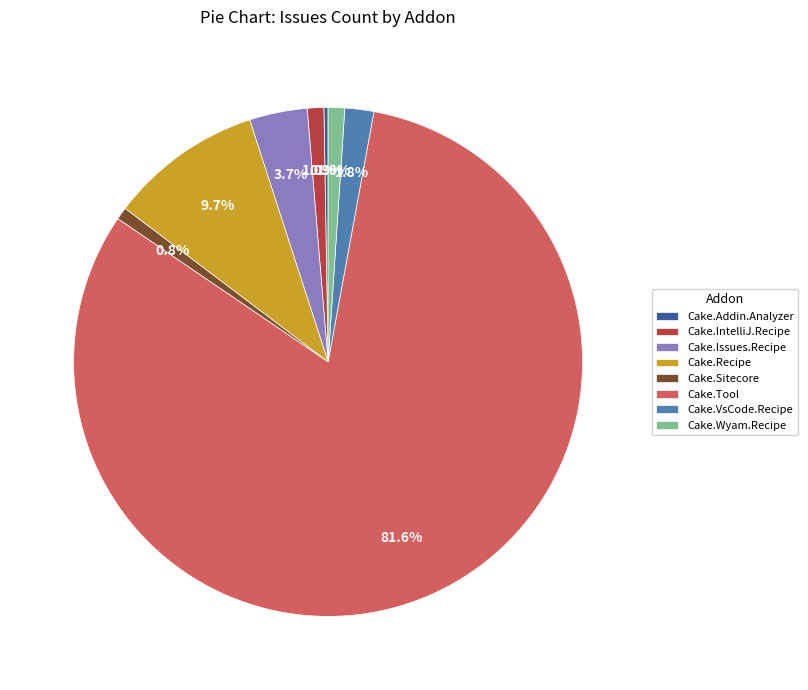

Is the sum of Cake.VsCode.Recipe and Cake.Wyam.Recipe greater than half?

No